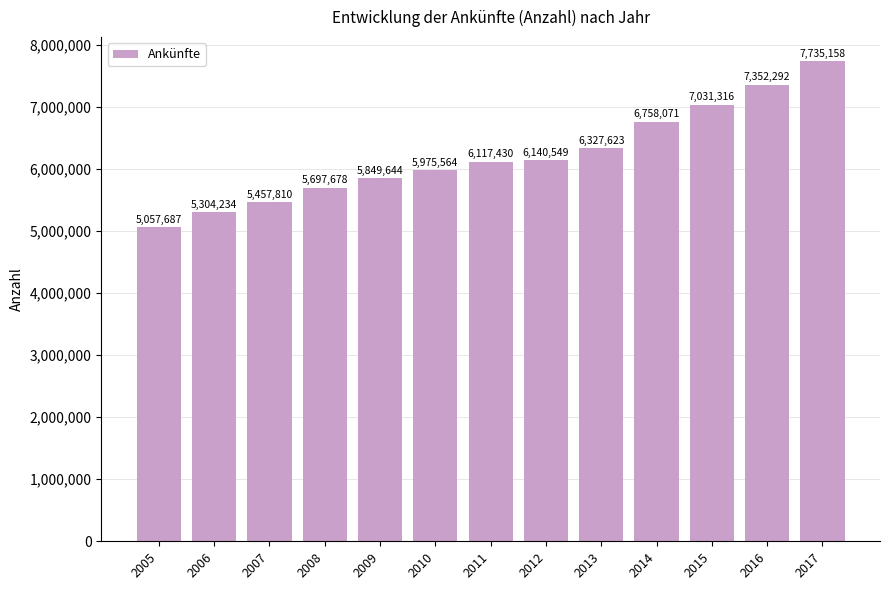

At which category does the chart reach its minimum across all series?

2005